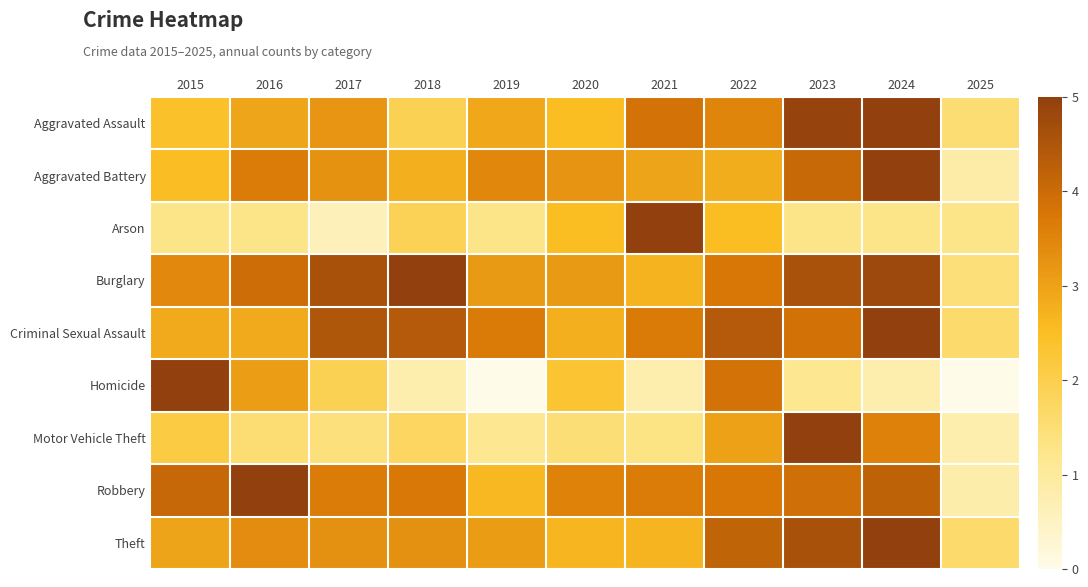

Rank the series at 2023 from lowest to highest value.

Homicide, Arson, Criminal Sexual Assault, Robbery, Aggravated Battery, Burglary, Theft, Aggravated Assault, Motor Vehicle Theft